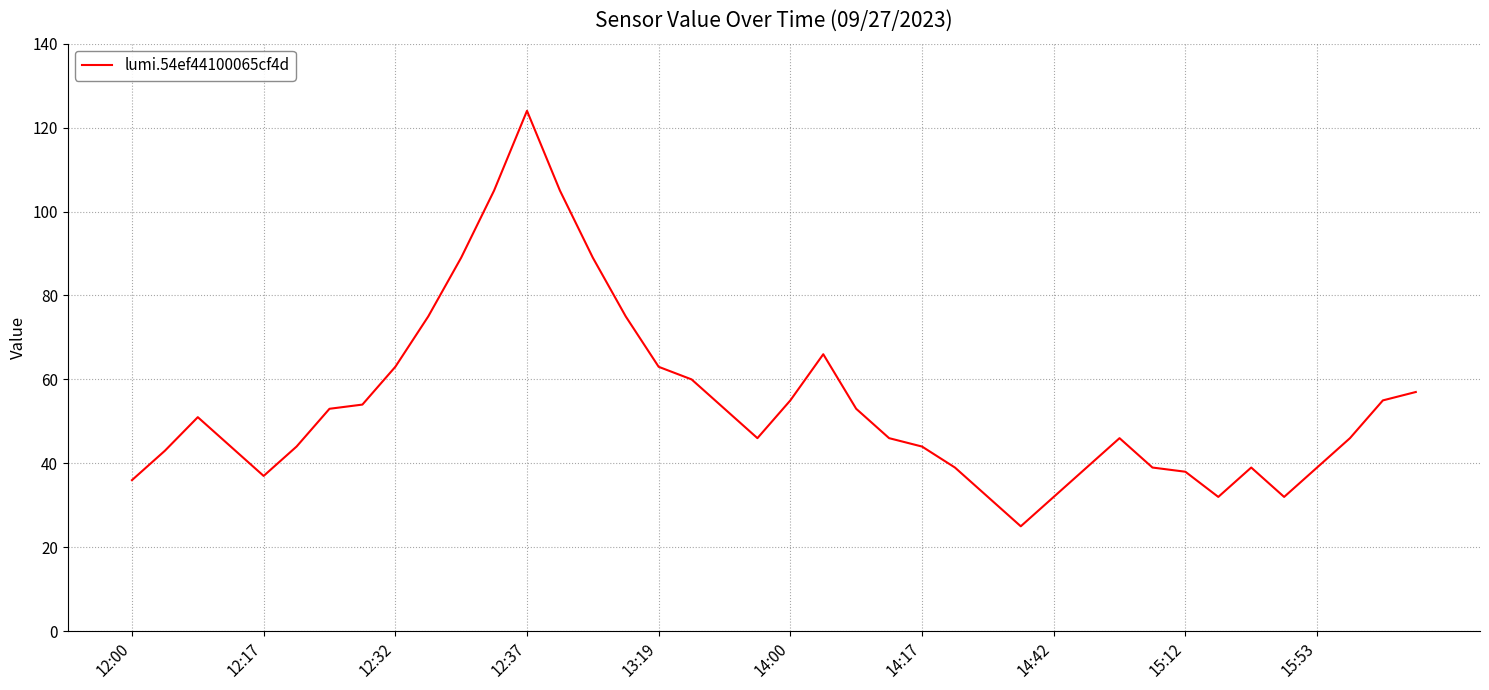

What is the difference between the maximum and minimum values?

99